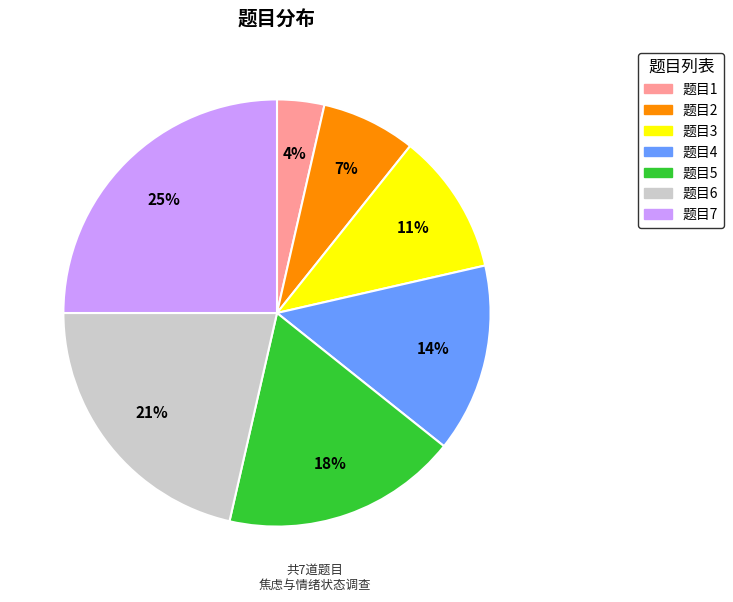

Is there a majority slice in this chart?

No